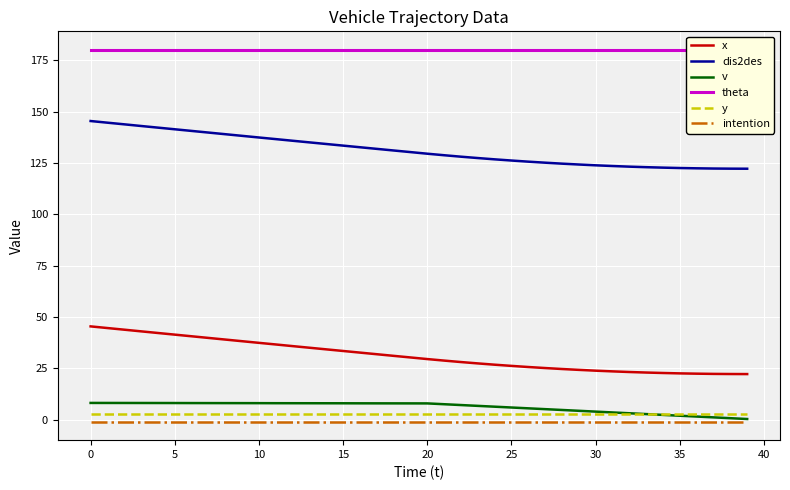

True or false: x has more than 2 interior local peaks.

False